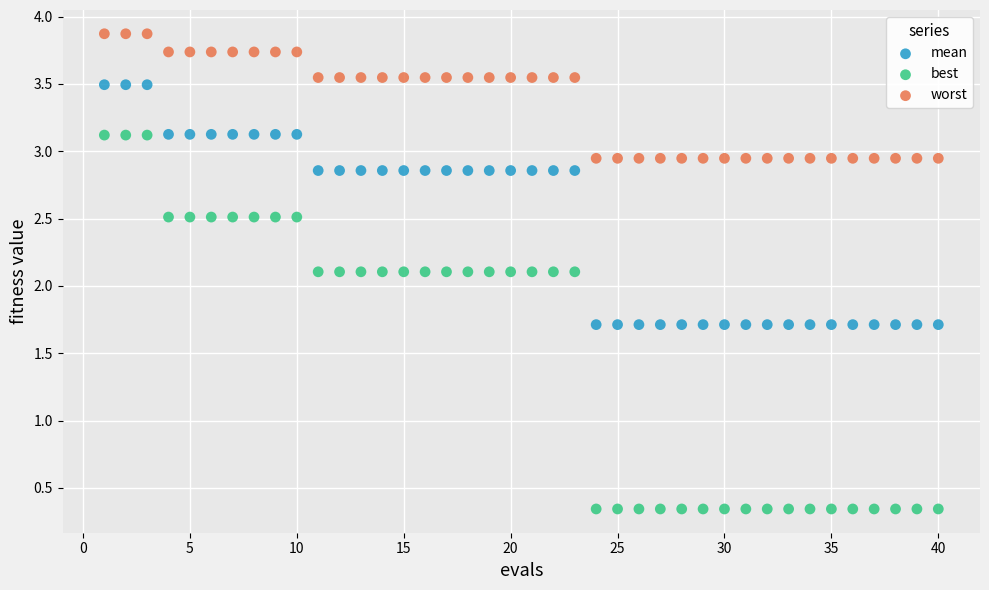

What are all the series names shown in the legend?

mean, best, worst